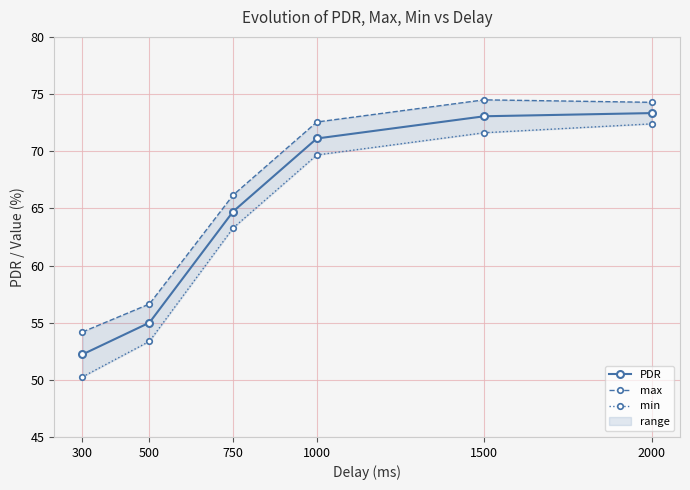

True or false: PDR has a value of 100.6 at 2000.

False